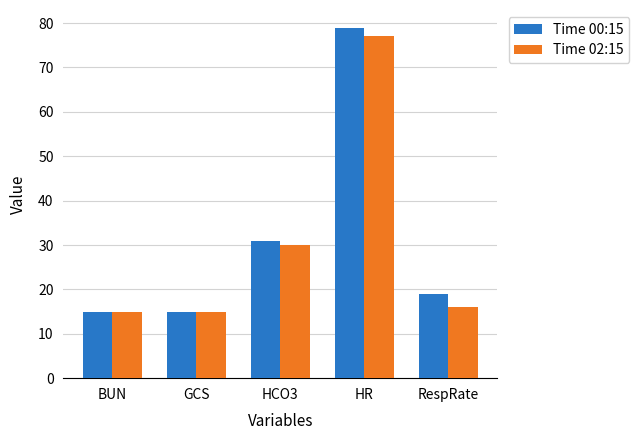

Count the number of data series in this chart.

2